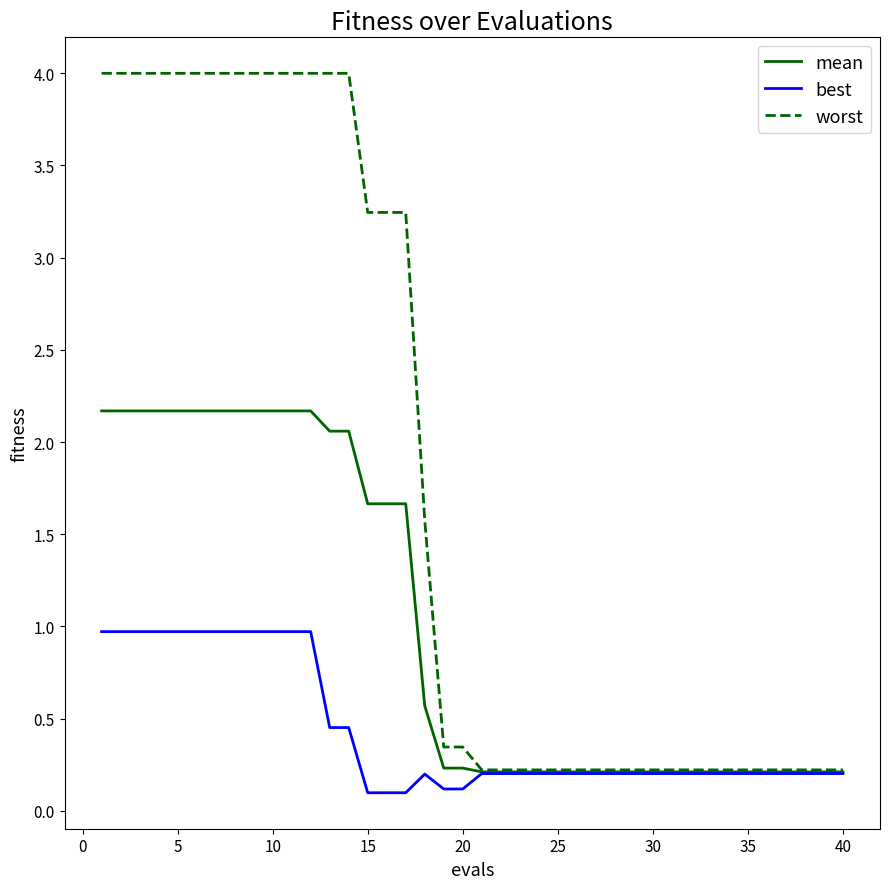

Which series has the widest spread of values?

worst